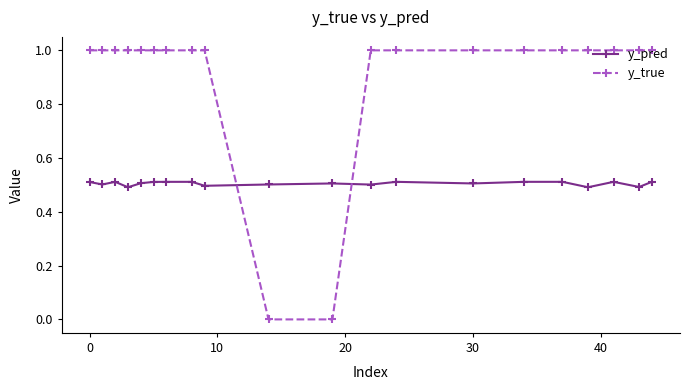

Rank the series by their maximum value, from lowest to highest.

y_pred, y_true